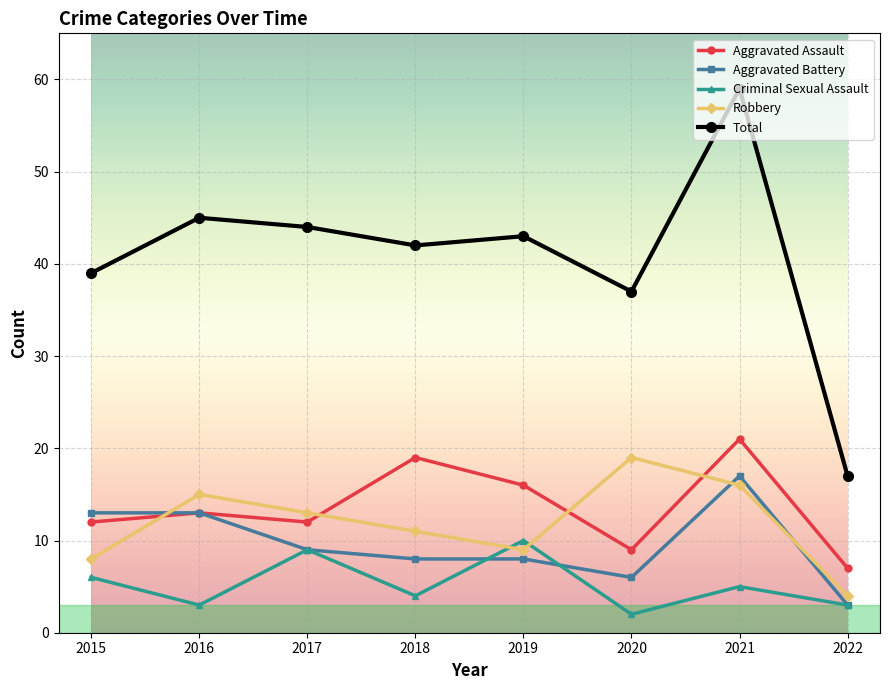

How many lines are shown in the chart?

5